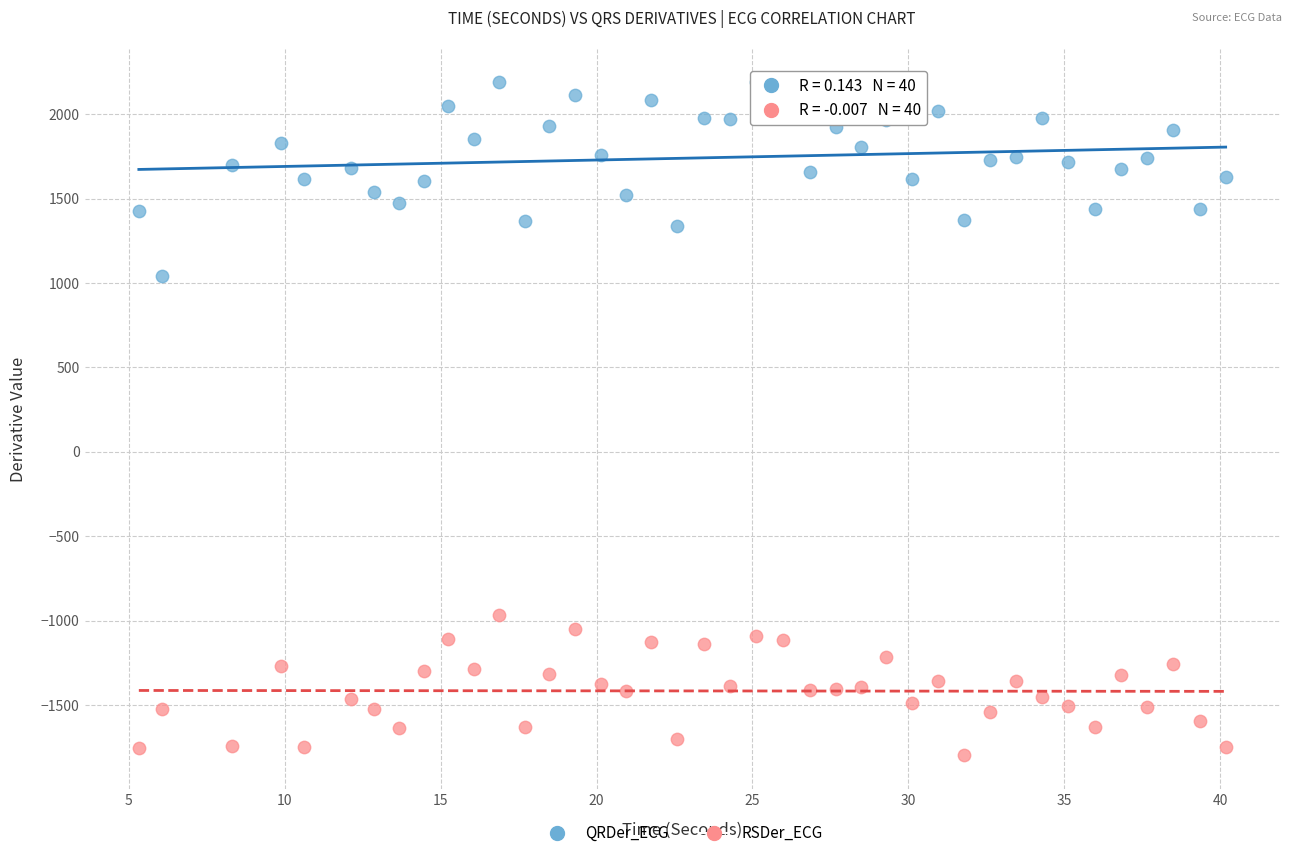

Across all data points, what is the range of X values (max minus min)?

34.9